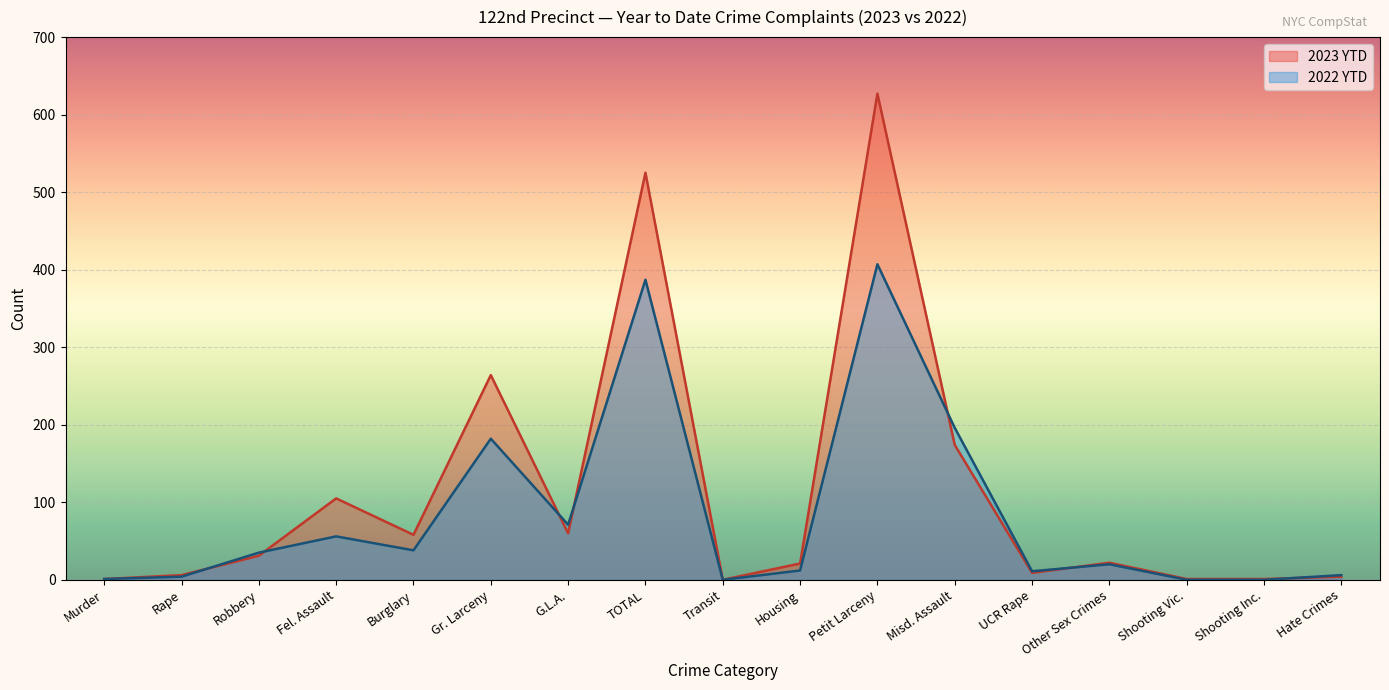

The value of 2023 YTD at Misd. Assault is 174. True or false?

True